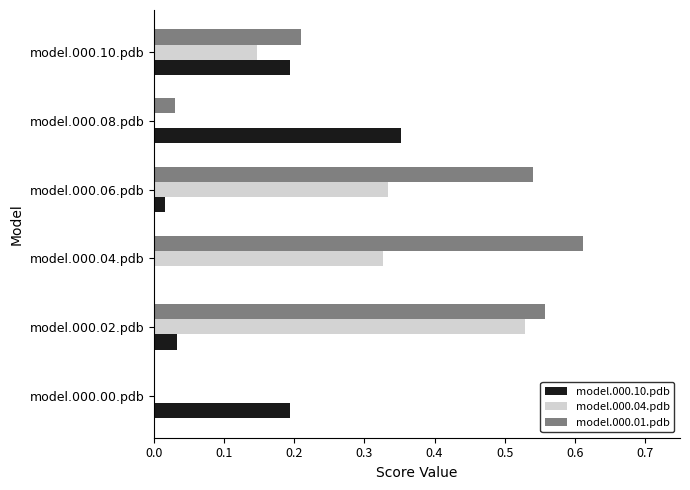

Which series has the largest total across all categories?

model.000.01.pdb